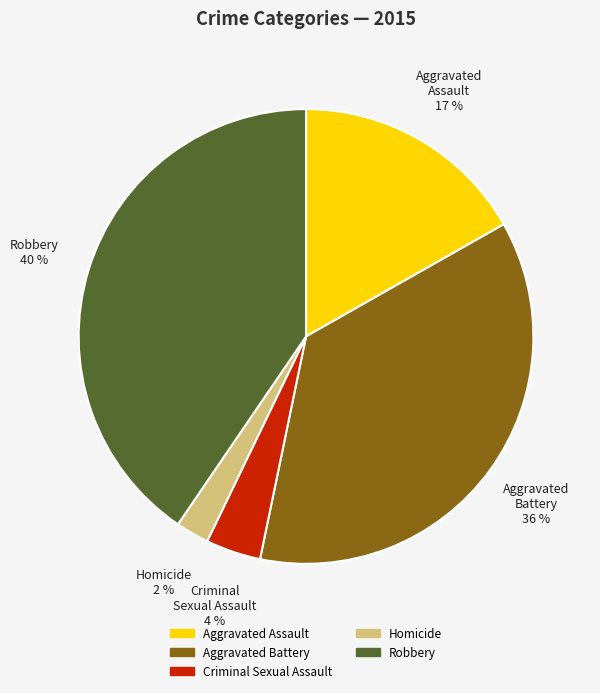

How many segments does this pie chart have?

5